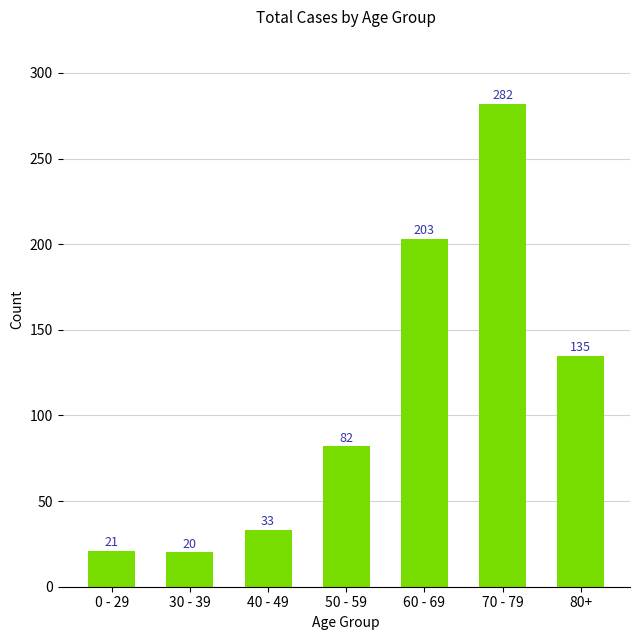

What position from the left is 80+?

7